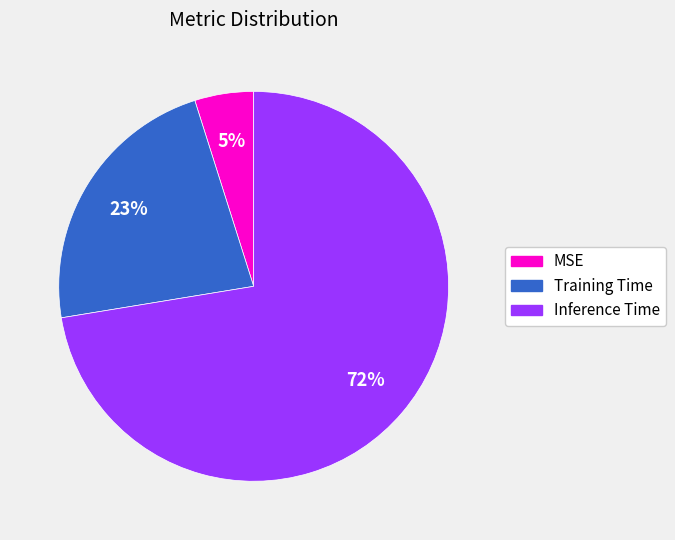

To the nearest percent, what is the average slice percentage?

33%